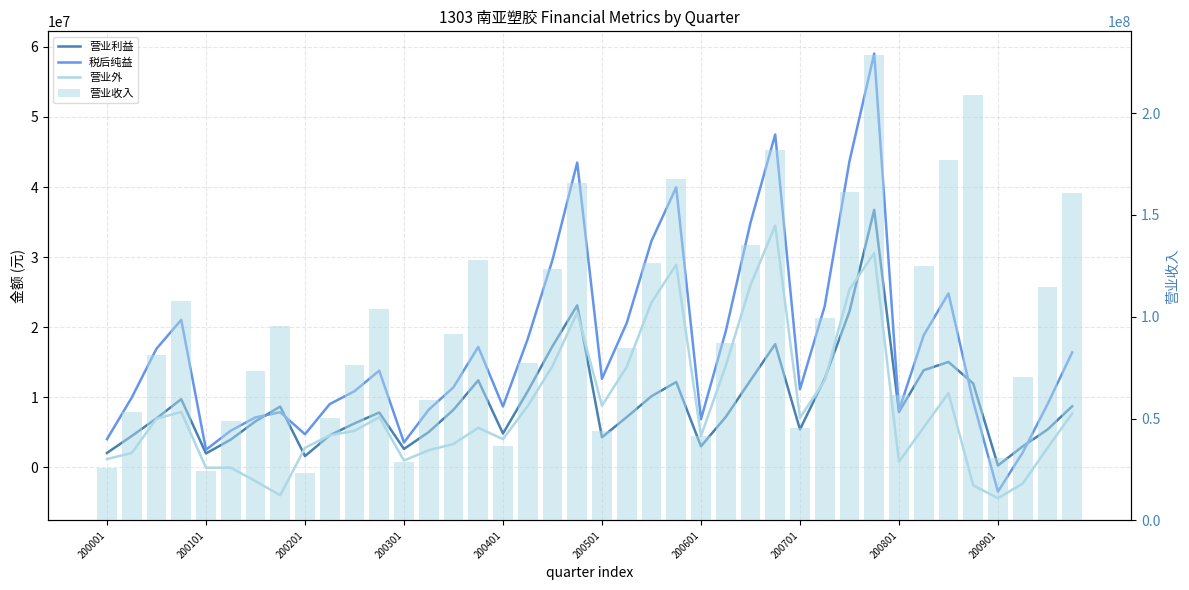

What are all the series names shown in the legend?

营业利益, 税后纯益, 营业外, 营业收入